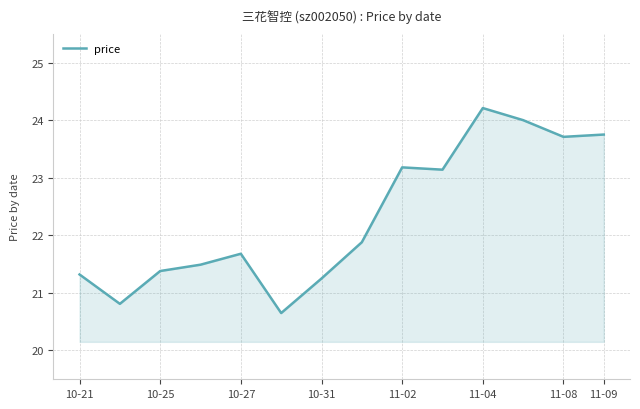

How many values exceed 21?

12